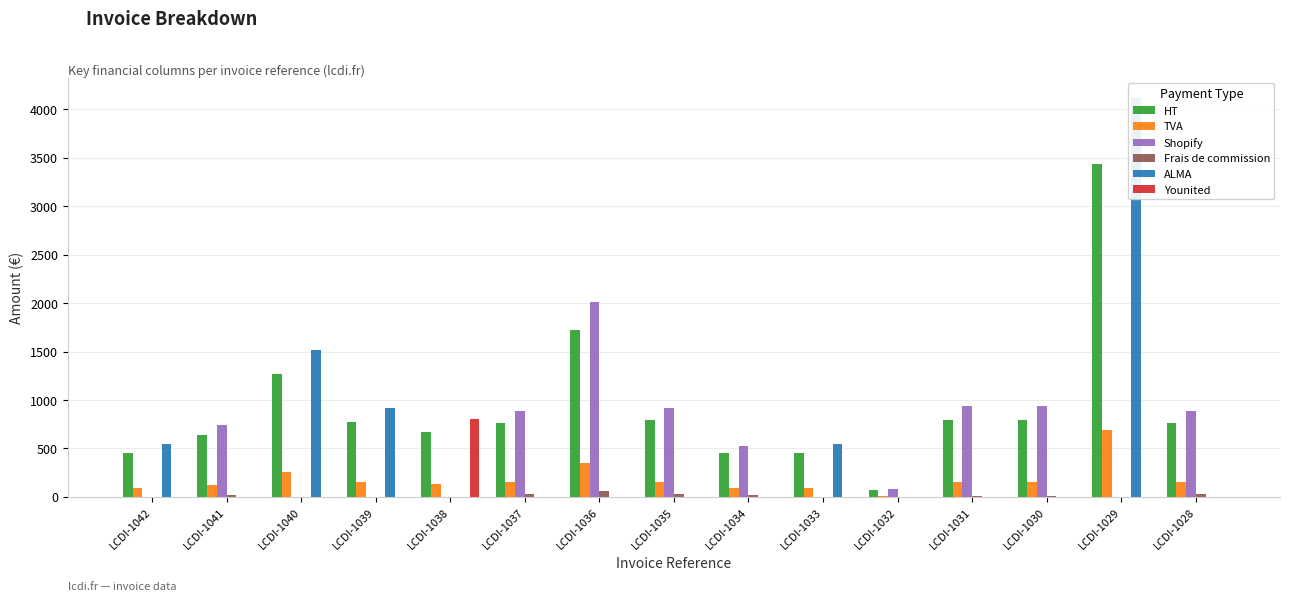

Reading left to right, list all the values displayed in this chart.

HT: LCDI-1042=453.2	LCDI-1041=633.2	LCDI-1040=1264.9	LCDI-1039=768.2	LCDI-1038=668.1	LCDI-1037=764.9	LCDI-1036=1726.6	LCDI-1035=789.8	LCDI-1034=453.2	LCDI-1033=456.6	LCDI-1032=65.8	LCDI-1031=789.1	LCDI-1030=789.1	LCDI-1029=3434.9	LCDI-1028=764.9
TVA: LCDI-1042=90.7	LCDI-1041=126.7	LCDI-1040=253.0	LCDI-1039=153.7	LCDI-1038=133.6	LCDI-1037=153.0	LCDI-1036=345.3	LCDI-1035=158.0	LCDI-1034=90.7	LCDI-1033=91.3	LCDI-1032=13.2	LCDI-1031=157.8	LCDI-1030=157.8	LCDI-1029=687.0	LCDI-1028=153.0
Shopify: LCDI-1042=0.0	LCDI-1041=737.5	LCDI-1040=0.0	LCDI-1039=0.0	LCDI-1038=0.0	LCDI-1037=890.9	LCDI-1036=2011.5	LCDI-1035=920.0	LCDI-1034=527.8	LCDI-1033=0.0	LCDI-1032=77.8	LCDI-1031=936.2	LCDI-1030=936.2	LCDI-1029=0.0	LCDI-1028=890.9
Frais de commission: LCDI-1042=0.0	LCDI-1041=22.4	LCDI-1040=0.0	LCDI-1039=0.0	LCDI-1038=0.0	LCDI-1037=27.0	LCDI-1036=60.4	LCDI-1035=27.8	LCDI-1034=16.1	LCDI-1033=0.0	LCDI-1032=1.1	LCDI-1031=10.7	LCDI-1030=10.7	LCDI-1029=0.0	LCDI-1028=27.0
ALMA: LCDI-1042=543.9	LCDI-1041=0.0	LCDI-1040=1517.9	LCDI-1039=921.9	LCDI-1038=0.0	LCDI-1037=0.0	LCDI-1036=0.0	LCDI-1035=0.0	LCDI-1034=0.0	LCDI-1033=547.9	LCDI-1032=0.0	LCDI-1031=0.0	LCDI-1030=0.0	LCDI-1029=4121.9	LCDI-1028=0.0
Younited: LCDI-1042=0.0	LCDI-1041=0.0	LCDI-1040=0.0	LCDI-1039=0.0	LCDI-1038=801.7	LCDI-1037=0.0	LCDI-1036=0.0	LCDI-1035=0.0	LCDI-1034=0.0	LCDI-1033=0.0	LCDI-1032=0.0	LCDI-1031=0.0	LCDI-1030=0.0	LCDI-1029=0.0	LCDI-1028=0.0